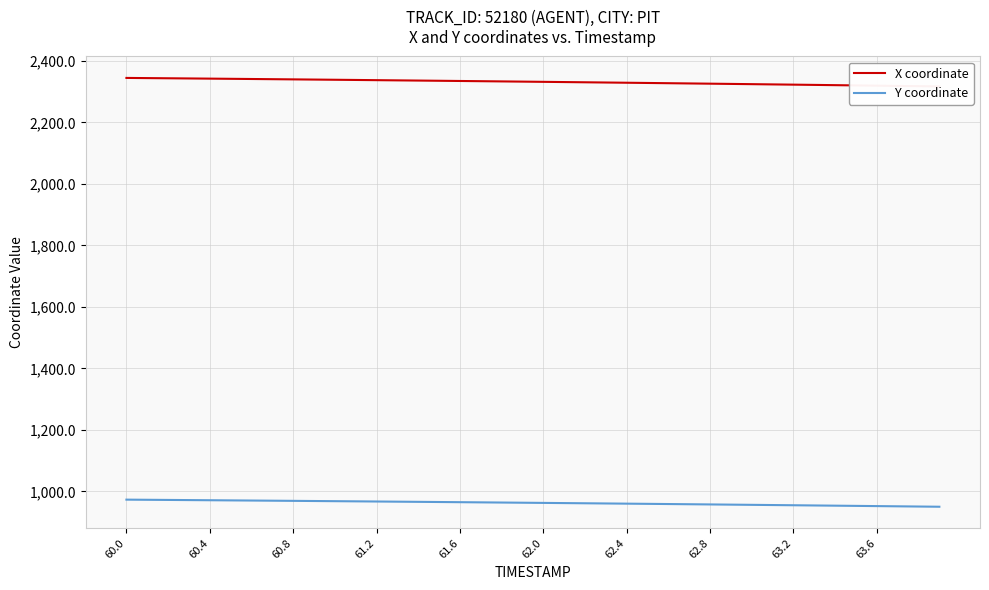

Does the chart have visible grid lines?

Yes